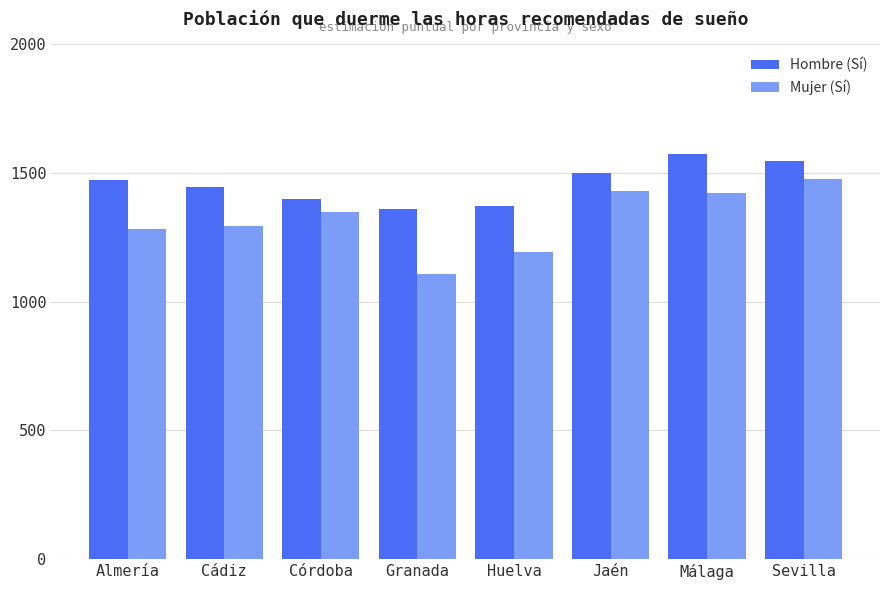

Reading left to right, transcribe all the data shown in this chart.

Hombre (Sí): Almería=1474.6	Cádiz=1444.8	Córdoba=1399.0	Granada=1360.4	Huelva=1371.6	Jaén=1498.6	Málaga=1575.2	Sevilla=1545.8
Mujer (Sí): Almería=1282.8	Cádiz=1296.2	Córdoba=1350.2	Granada=1108.6	Huelva=1194.6	Jaén=1429.6	Málaga=1421.4	Sevilla=1475.2